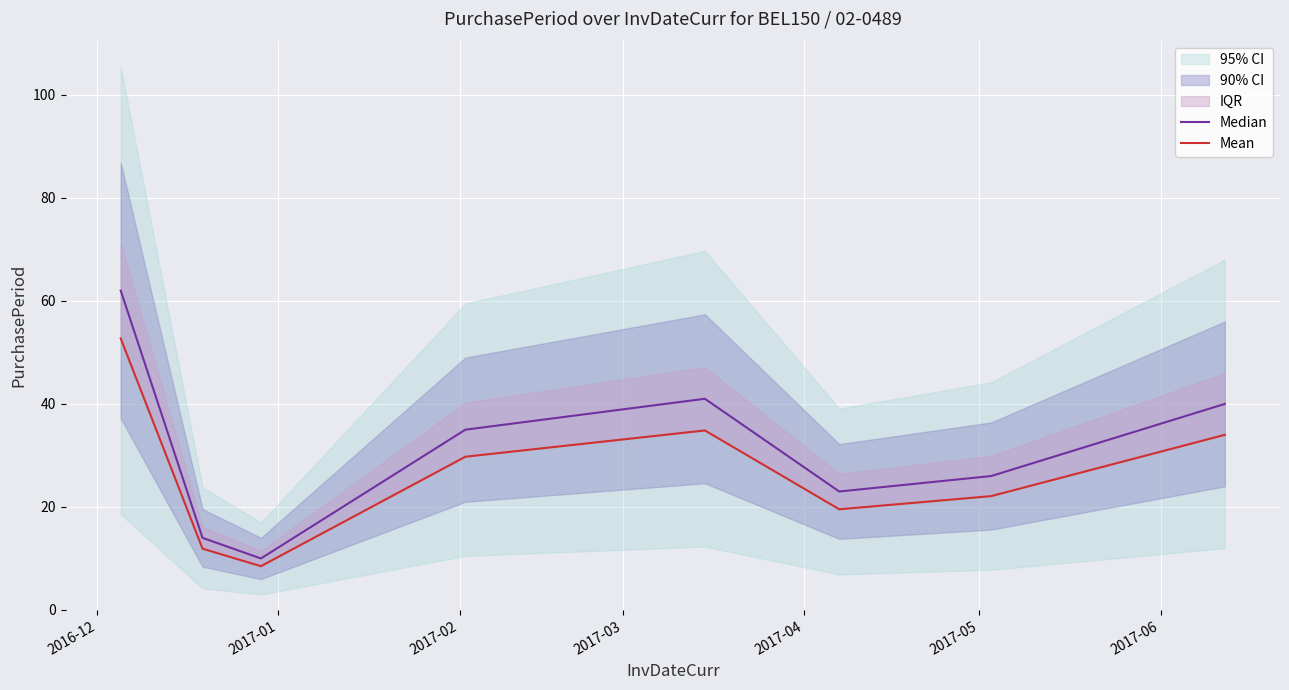

Is this an area chart (filled region under the line)?

No